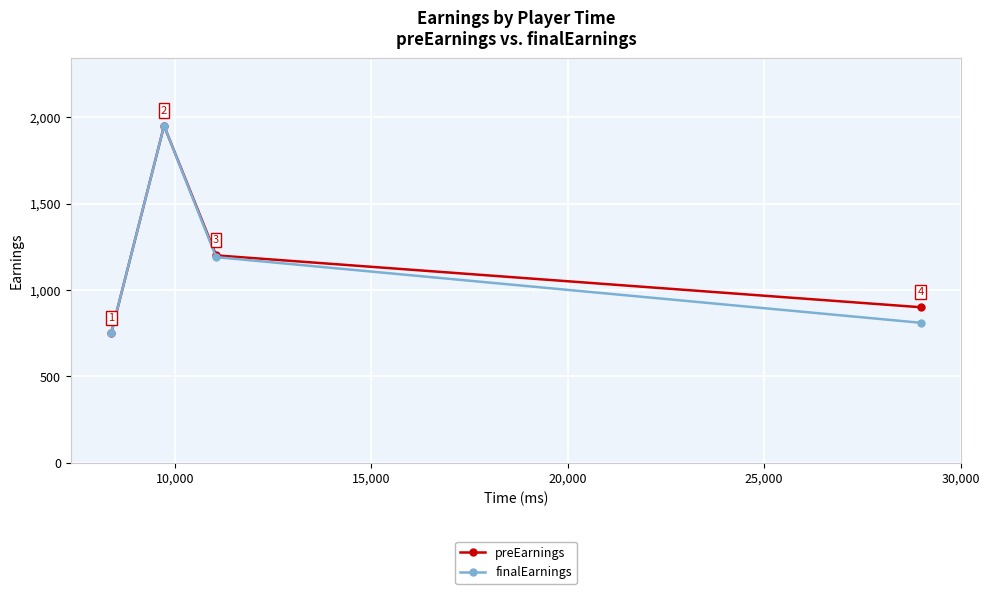

Reading right to left, extract all data points from this chart.

preEarnings: 900	1200	1950	750
finalEarnings: 810	1190	1950	750